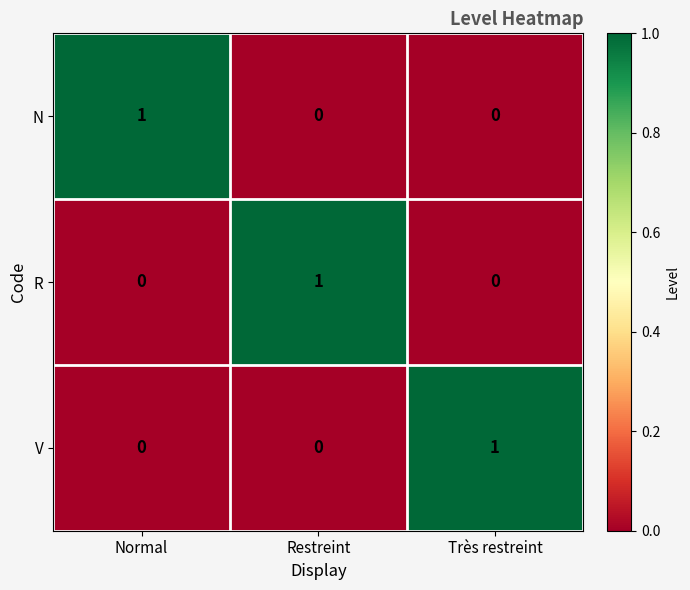

What is the total value across all series at Restreint?

1